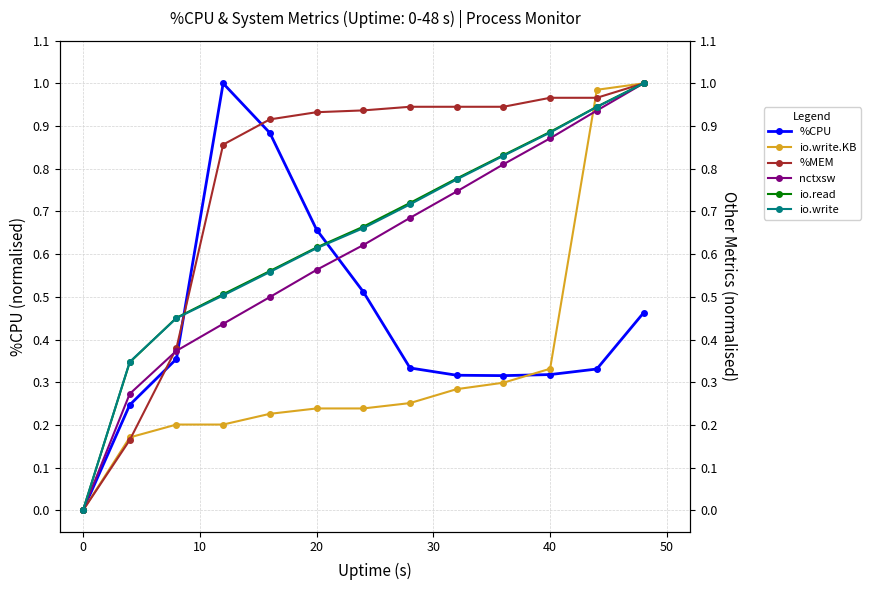

Reading left to right, list all the values displayed in this chart.

%CPU: 0.0	0.2	0.4	1.0	0.9	0.7	0.5	0.3	0.3	0.3	0.3	0.3	0.5
io.write.KB: 0.0	0.2	0.2	0.2	0.2	0.2	0.2	0.3	0.3	0.3	0.3	1.0	1.0
%MEM: 0.0	0.2	0.4	0.9	0.9	0.9	0.9	0.9	0.9	0.9	1.0	1.0	1.0
nctxsw: 0.0	0.3	0.4	0.4	0.5	0.6	0.6	0.7	0.7	0.8	0.9	0.9	1.0
io.read: 0.0	0.3	0.5	0.5	0.6	0.6	0.7	0.7	0.8	0.8	0.9	0.9	1.0
io.write: 0.0	0.3	0.5	0.5	0.6	0.6	0.7	0.7	0.8	0.8	0.9	0.9	1.0